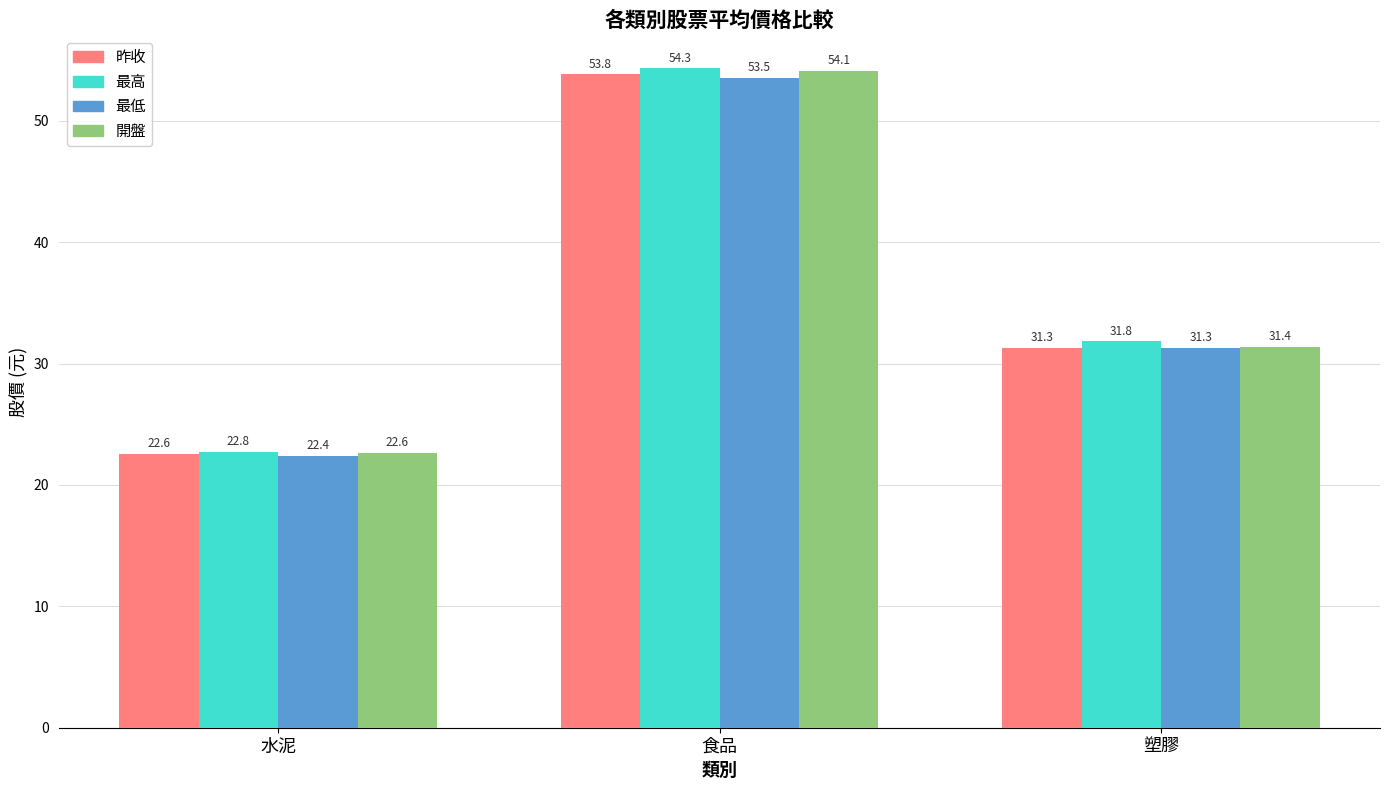

What is the highest value of the 開盤 series?

54.1